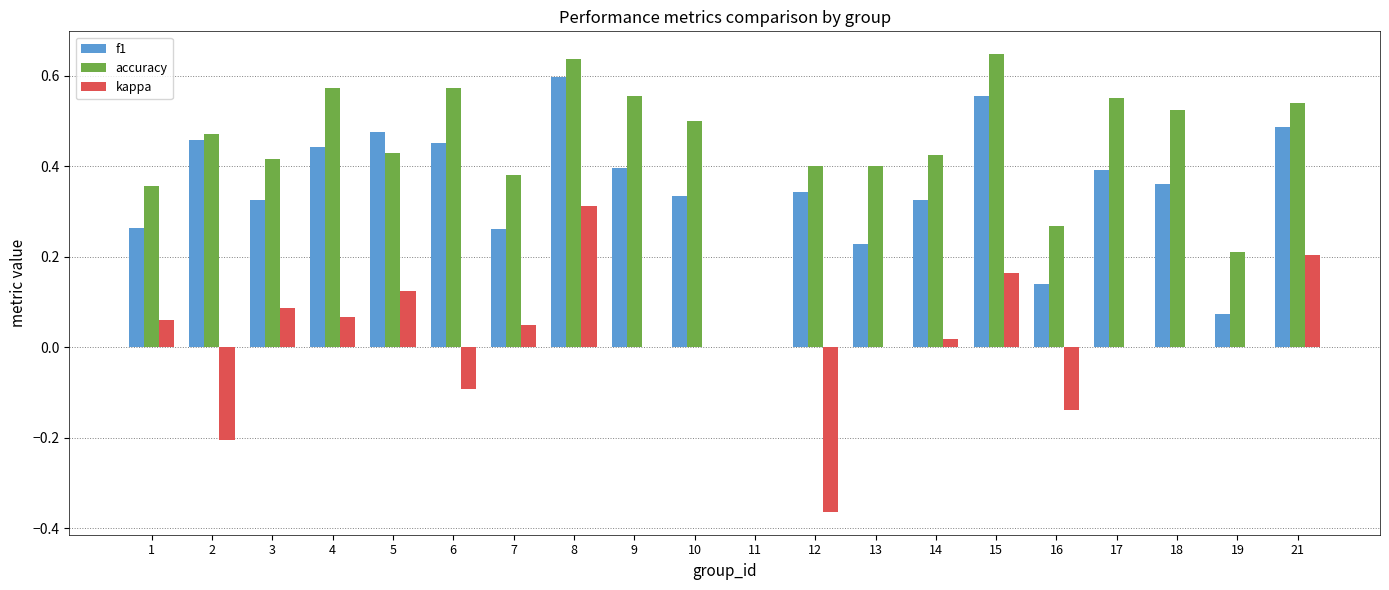

How many data points in accuracy are above 0?

19